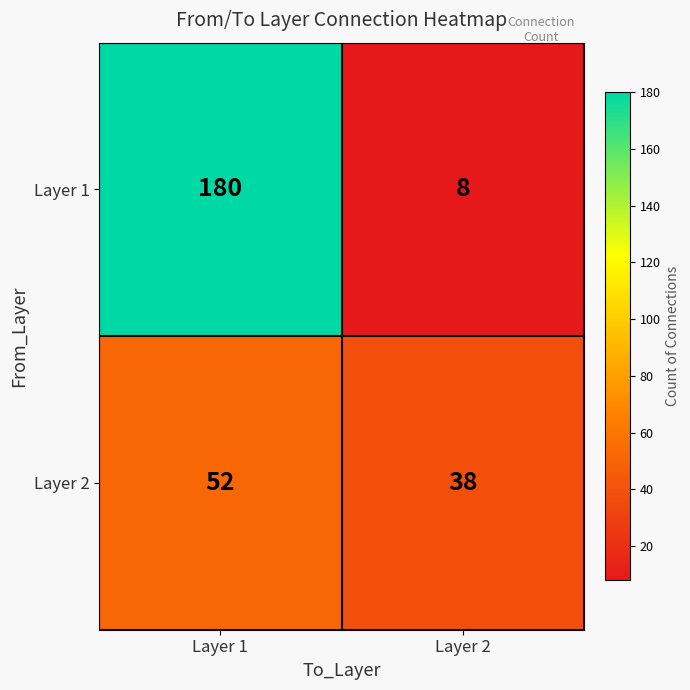

Reading left to right, extract all data points from this chart.

Layer 1: Layer 1=180	Layer 2=8
Layer 2: Layer 1=52	Layer 2=38